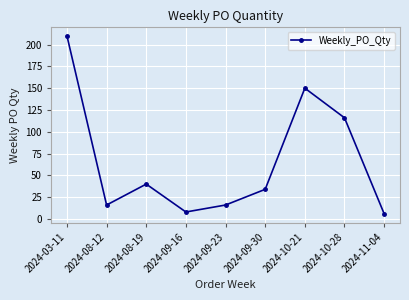

Approximately how many times larger is the value at 2024-08-12 compared to 2024-09-30?

0.5